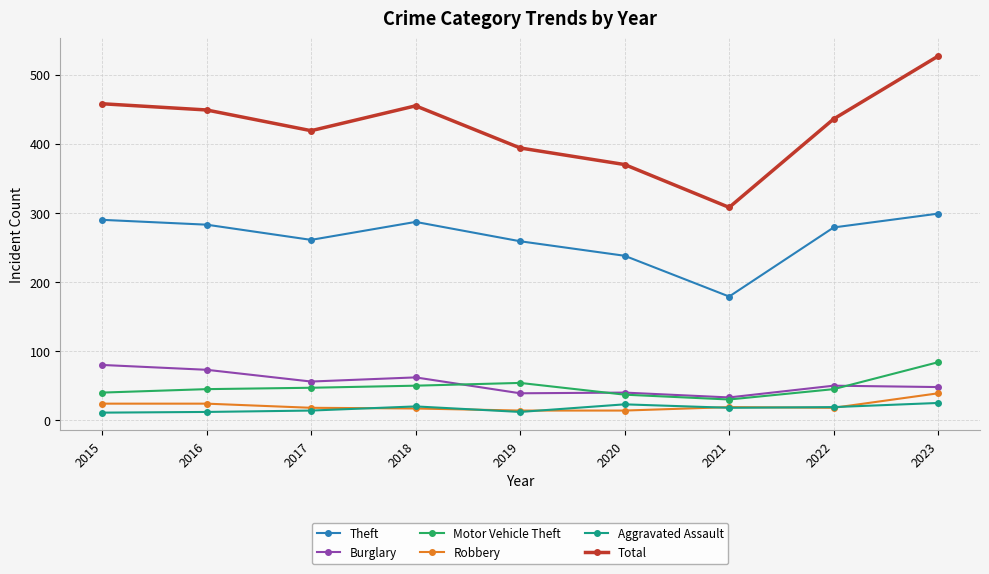

True or false: Aggravated Assault and Total cross at least once.

False